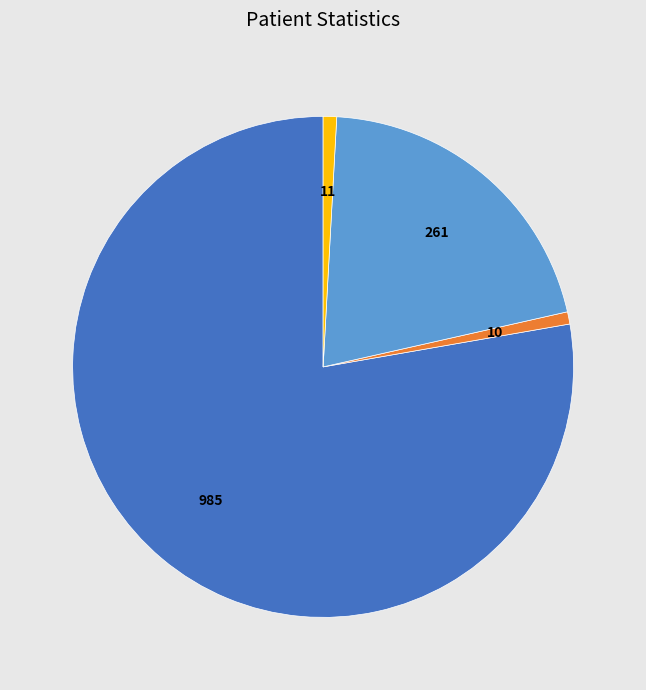

Does any single category account for the majority?

Yes